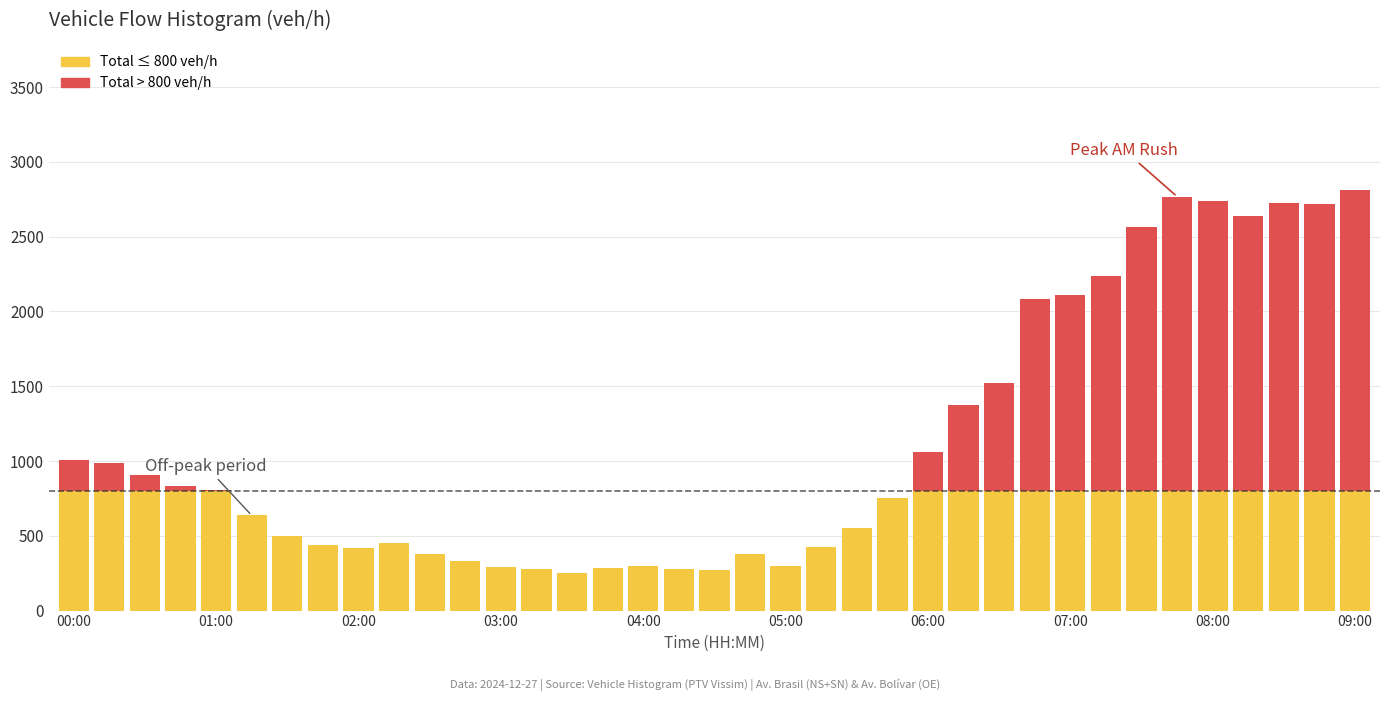

How many groups of bars are there?

37